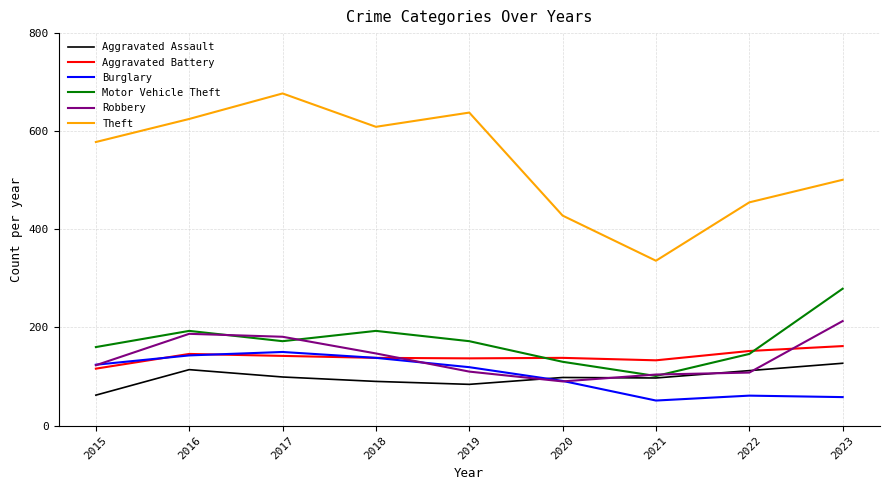

Which series has the largest total across all categories?

Theft